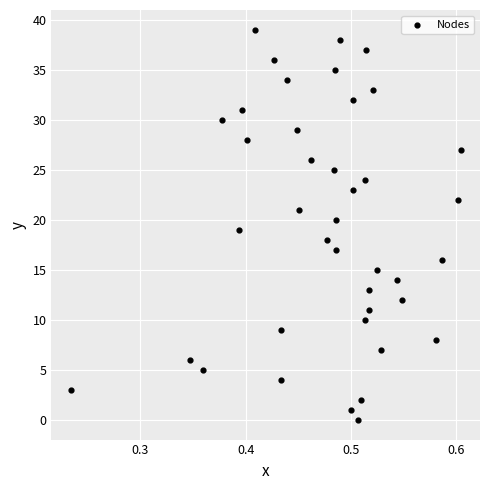

What is the range of Y values (max minus min)?

39